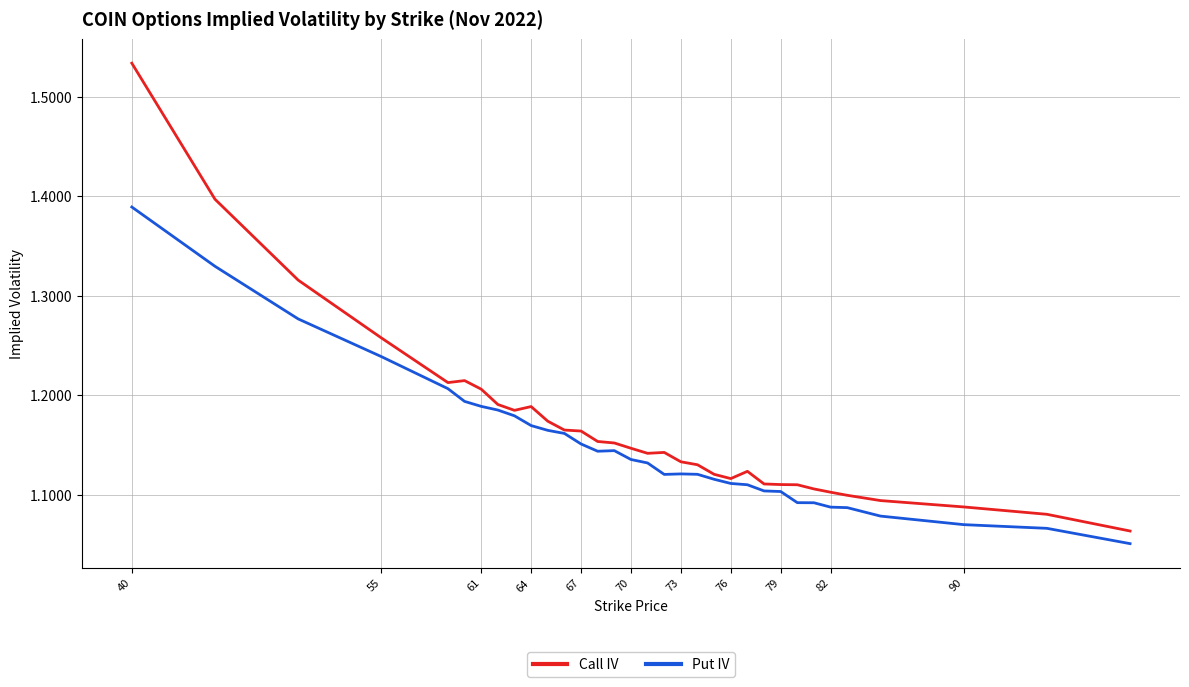

Is this an area chart (filled region under the line)?

No